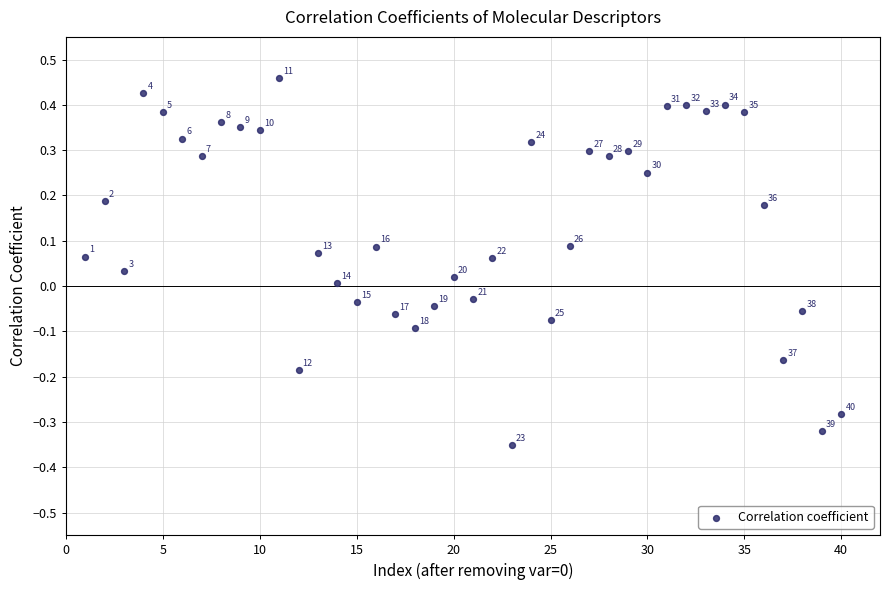

What is the range of Y values (max minus min)?

0.8